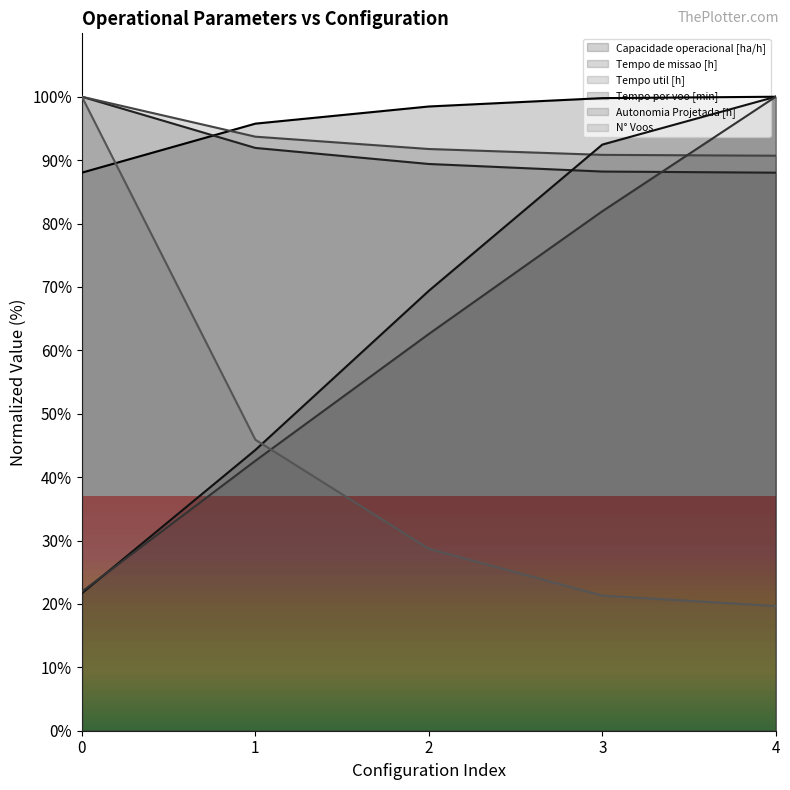

How many distinct data groups are displayed?

6